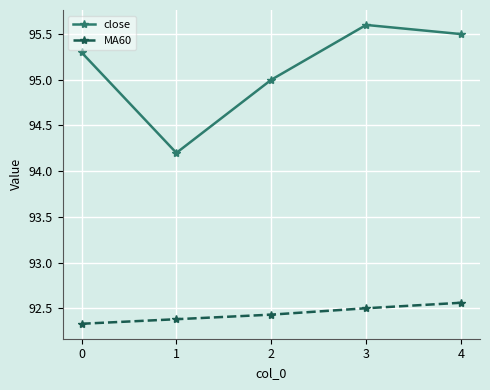

Does the chart have visible grid lines?

Yes